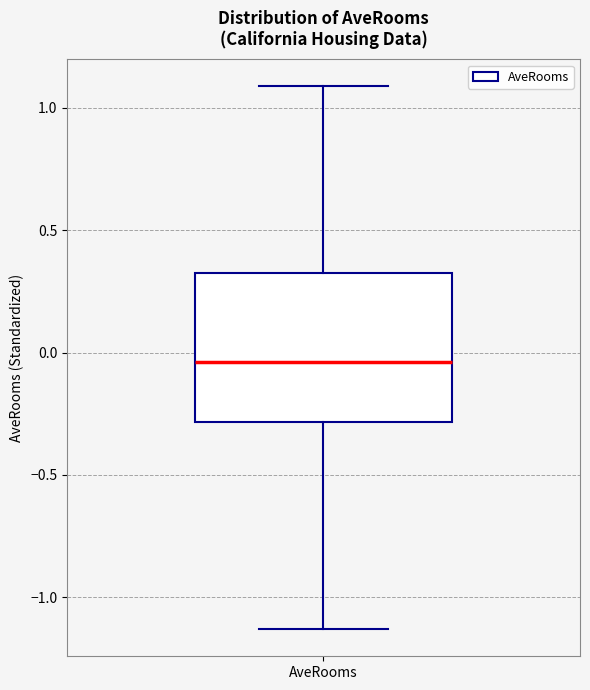

Transcribe this box plot: give where the median line is, the range the box spans, and where the two whiskers end, as read against the y-axis. The values are not printed on the chart, so give them approximately, as read against the axis.

median -0.05, box -0.30 to 0.30, whiskers -1.15 to 1.10